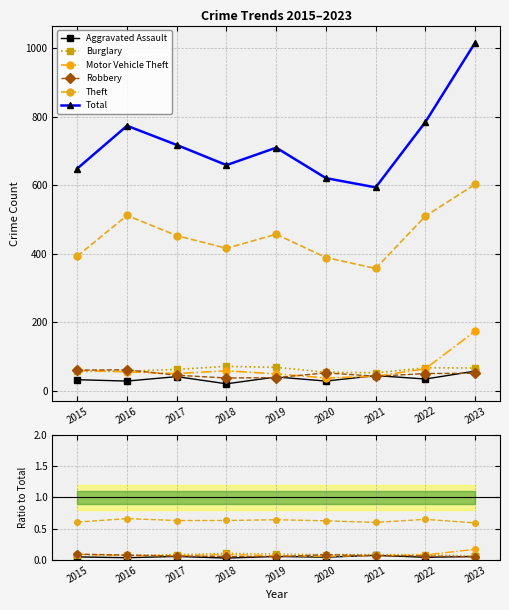

True or false: Robbery has a value of 0.1 at 2019.

True